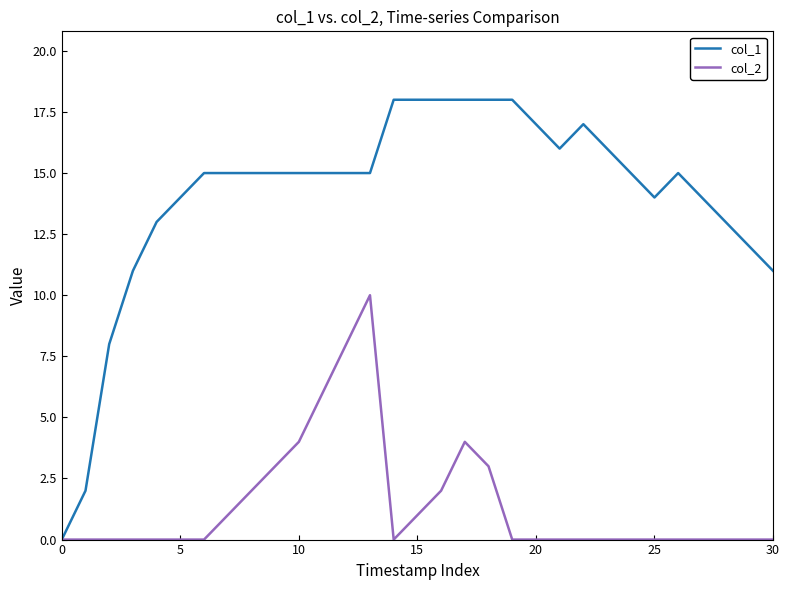

What is the maximum value shown in the chart?

18